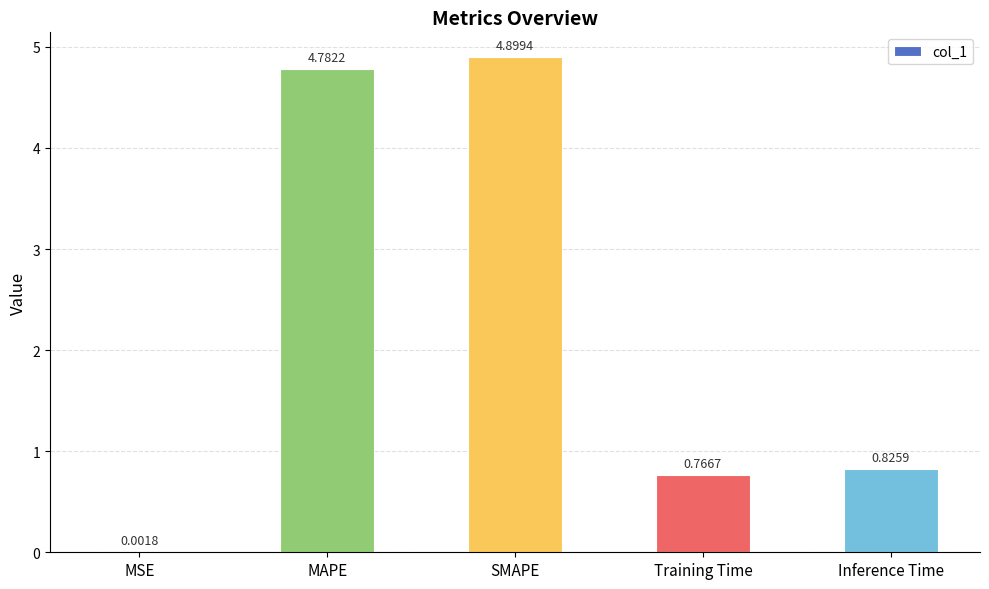

Where is the data nearest to the value 2?

Inference Time